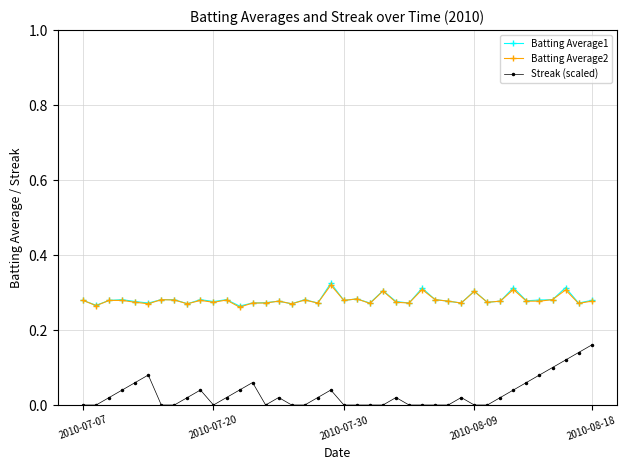

Which series has the widest spread of values?

Streak (scaled)